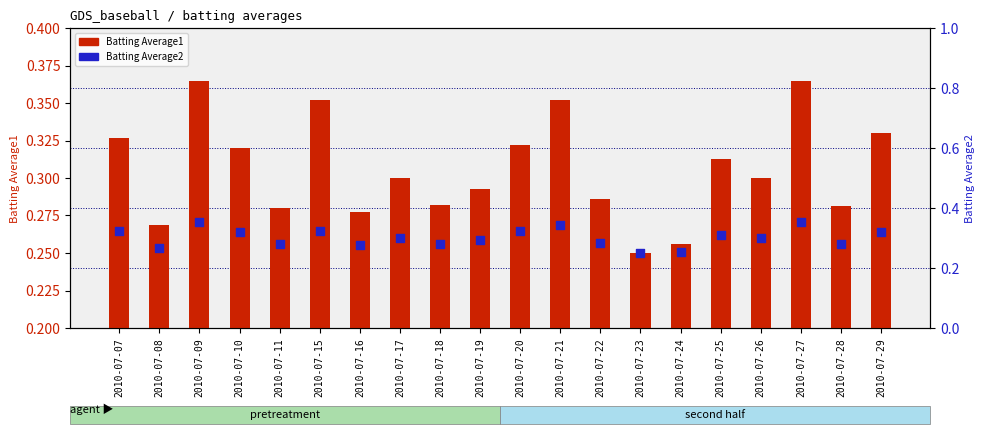

Which series has the largest total across all categories?

Batting Average1